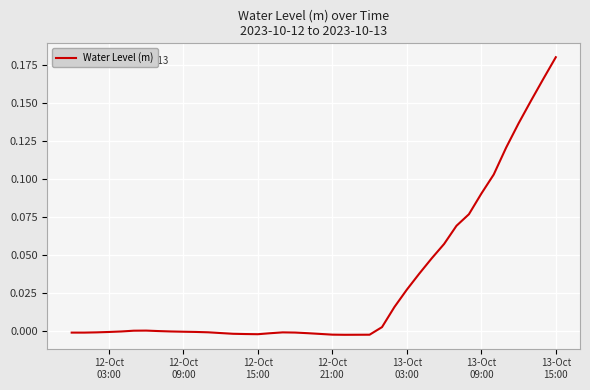

Does the chart have visible grid lines?

Yes